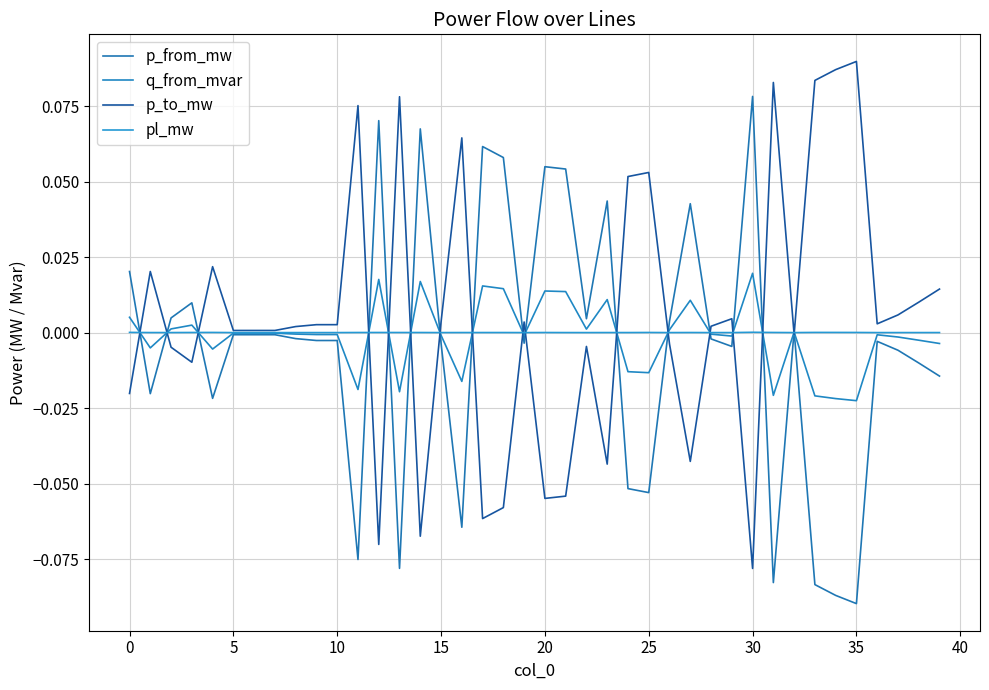

Which series has the widest spread of values?

p_from_mw